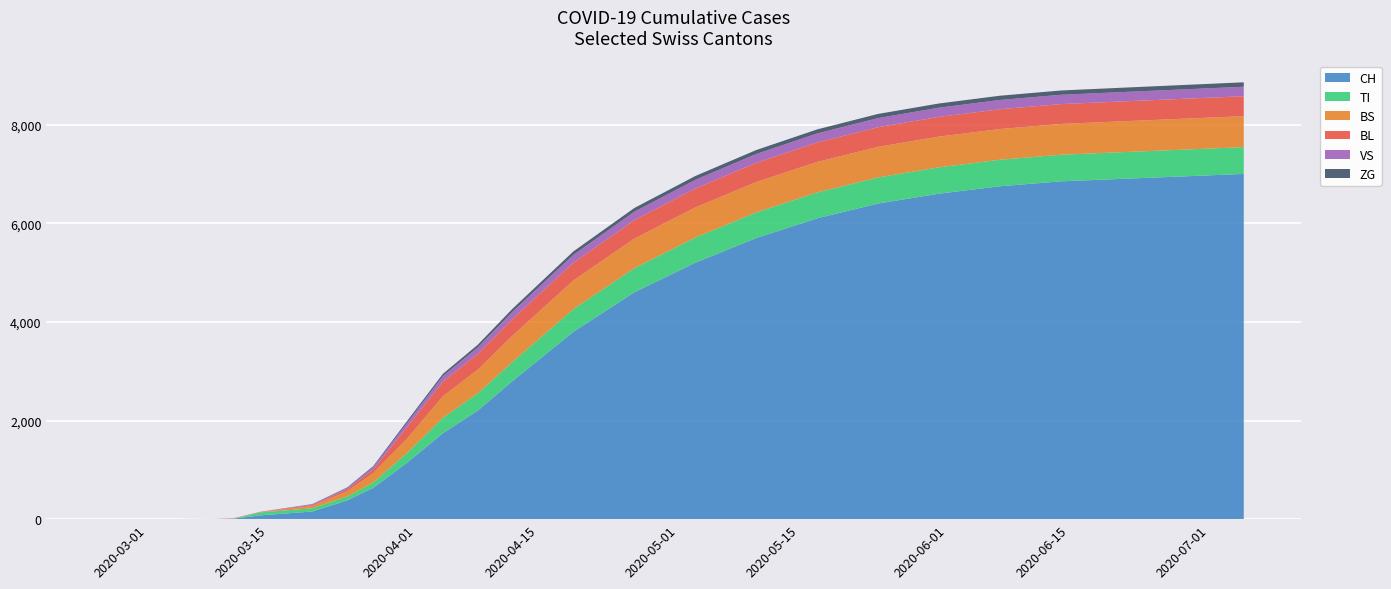

Reading right to left, extract all data points from this chart.

CH: 2020-07-05=7000	2020-06-28=6950	2020-06-21=6900	2020-06-14=6850	2020-06-07=6750	2020-05-31=6600	2020-05-24=6400	2020-05-17=6100	2020-05-10=5700	2020-05-03=5200	2020-04-26=4600	2020-04-19=3800	2020-04-12=2800	2020-04-05=1700	2020-03-29=806	2020-03-22=192	2020-03-15=79	2020-03-08=3	2020-03-01=0	2020-02-25=0
TI: 2020-07-05=544	2020-06-28=543	2020-06-21=542	2020-06-14=540	2020-06-07=538	2020-05-31=535	2020-05-24=530	2020-05-17=525	2020-05-10=520	2020-05-03=510	2020-04-26=490	2020-04-19=460	2020-04-12=390	2020-04-05=280	2020-03-29=165	2020-03-22=70	2020-03-15=61	2020-03-08=0	2020-03-01=0	2020-02-25=0
BS: 2020-07-05=628	2020-06-28=627	2020-06-21=626	2020-06-14=625	2020-06-07=624	2020-05-31=623	2020-05-24=622	2020-05-17=620	2020-05-10=618	2020-05-03=615	2020-04-26=610	2020-04-19=600	2020-04-12=560	2020-04-05=430	2020-03-29=228	2020-03-22=73	2020-03-15=0	2020-03-08=4	2020-03-01=0	2020-02-25=0
BL: 2020-07-05=366	2020-06-28=365	2020-06-21=364	2020-06-14=363	2020-06-07=362	2020-05-31=361	2020-05-24=360	2020-05-17=358	2020-05-10=355	2020-05-03=350	2020-04-26=340	2020-04-19=320	2020-04-12=290	2020-04-05=220	2020-03-29=115	2020-03-22=21	2020-03-15=5	2020-03-08=2	2020-03-01=0	2020-02-25=0
VS: 2020-07-05=138	2020-06-28=137	2020-06-21=136	2020-06-14=135	2020-06-07=134	2020-05-31=133	2020-05-24=132	2020-05-17=131	2020-05-10=130	2020-05-03=128	2020-04-26=125	2020-04-19=120	2020-04-12=110	2020-04-05=90	2020-03-29=54	2020-03-22=19	2020-03-15=6	2020-03-08=0	2020-03-01=0	2020-02-25=0
ZG: 2020-07-05=29	2020-06-28=28	2020-06-21=27	2020-06-14=26	2020-06-07=25	2020-05-31=24	2020-05-24=23	2020-05-17=22	2020-05-10=21	2020-05-03=20	2020-04-26=18	2020-04-19=15	2020-04-12=10	2020-04-05=5	2020-03-29=0	2020-03-22=0	2020-03-15=0	2020-03-08=0	2020-03-01=0	2020-02-25=0